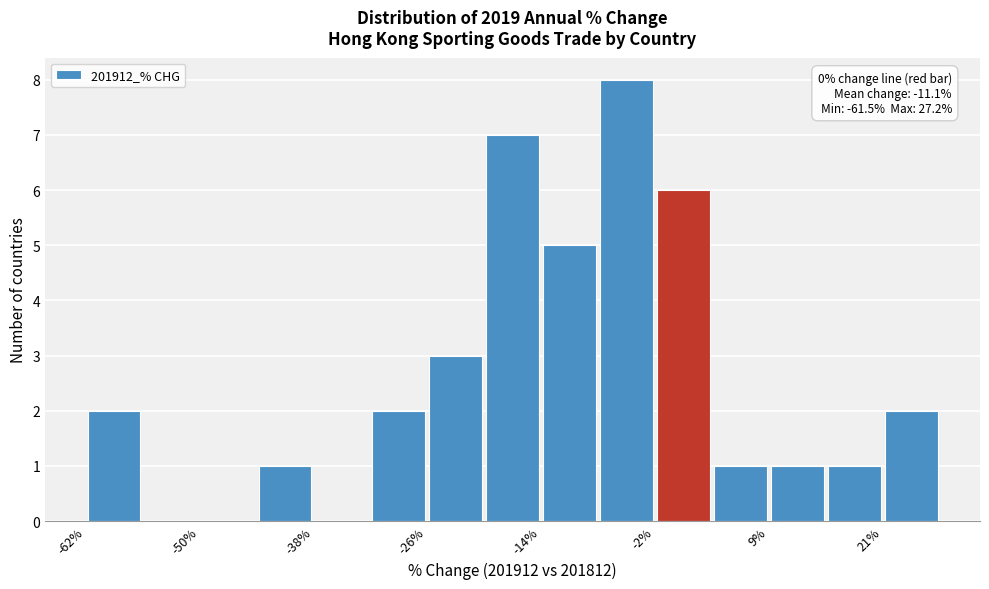

Read against the x-axis, roughly where is the centre of the tallest bar?

-6